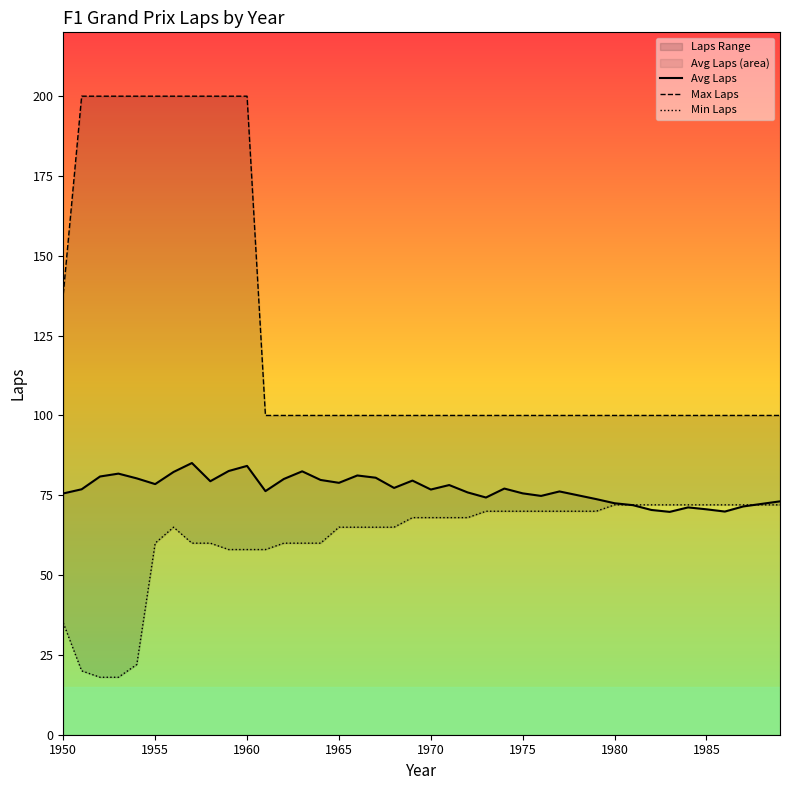

What is the minimum value for Avg Laps?

69.8